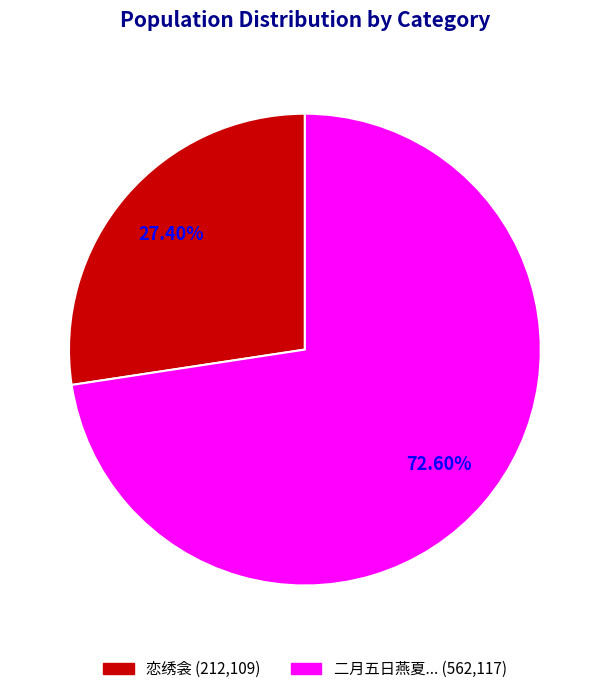

Is there any slice that represents more than half of the pie?

Yes